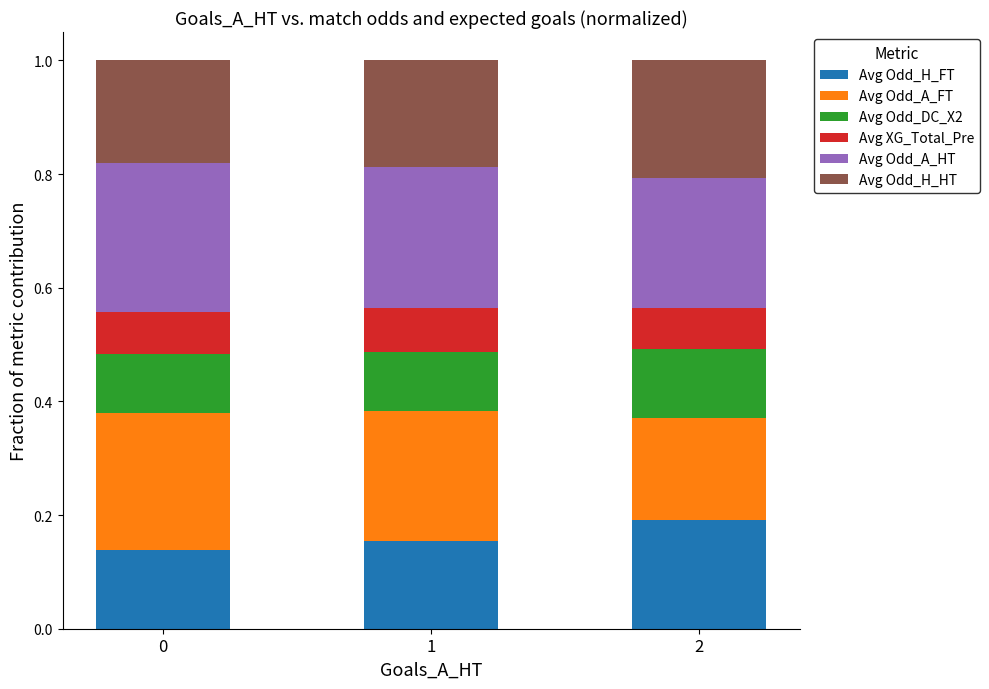

True or false: Avg Odd_H_FT has a value of 0.2 at 1.

True